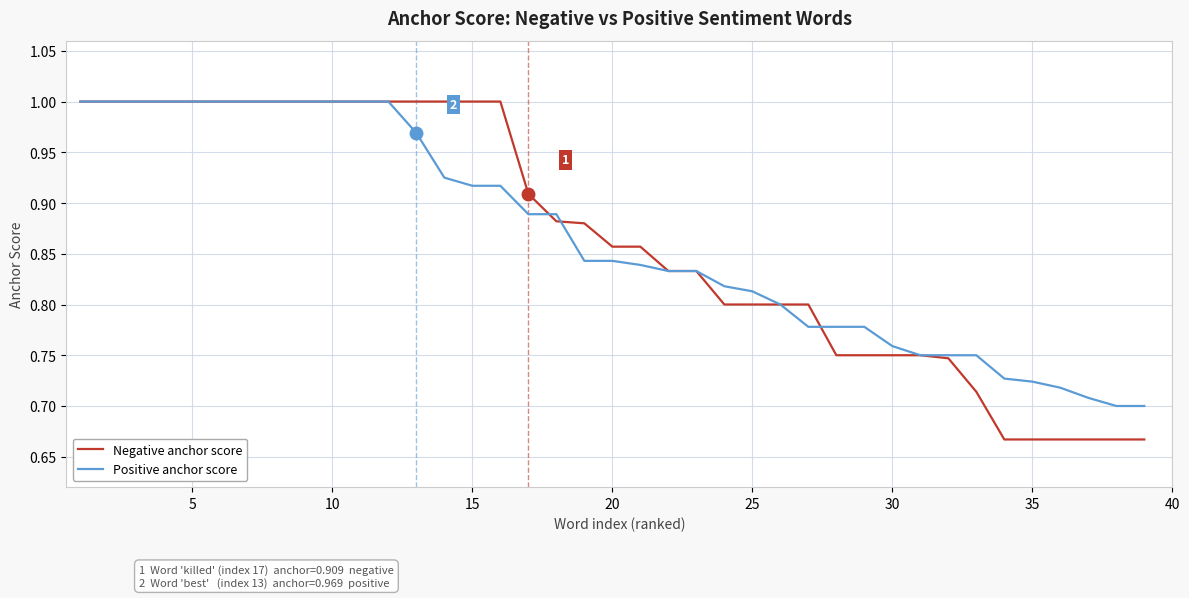

How many lines are shown in the chart?

2